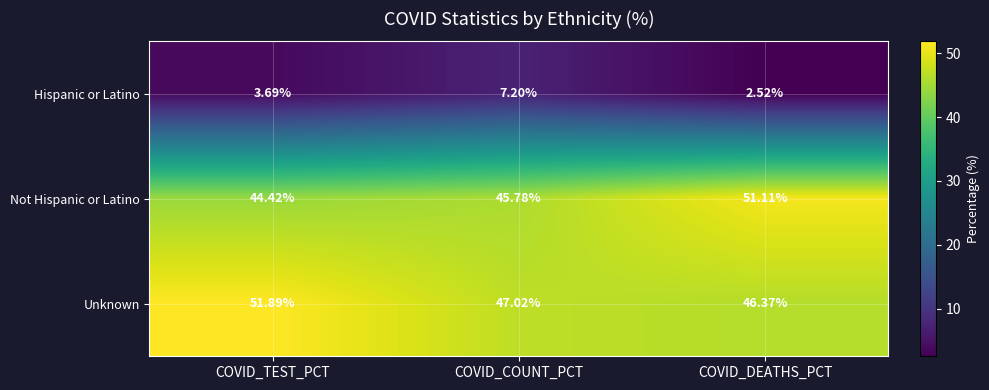

Is the value of Hispanic or Latino at COVID_TEST_PCT greater than the value of Unknown at COVID_DEATHS_PCT?

No